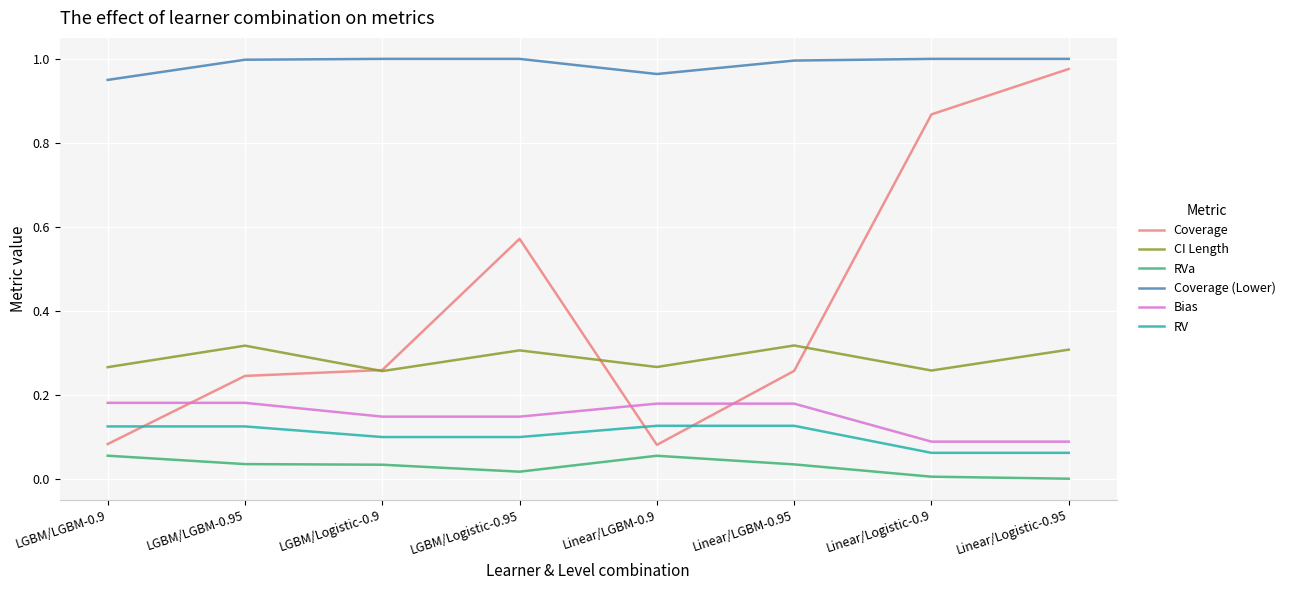

Which series has the largest total across all categories?

Coverage (Lower)